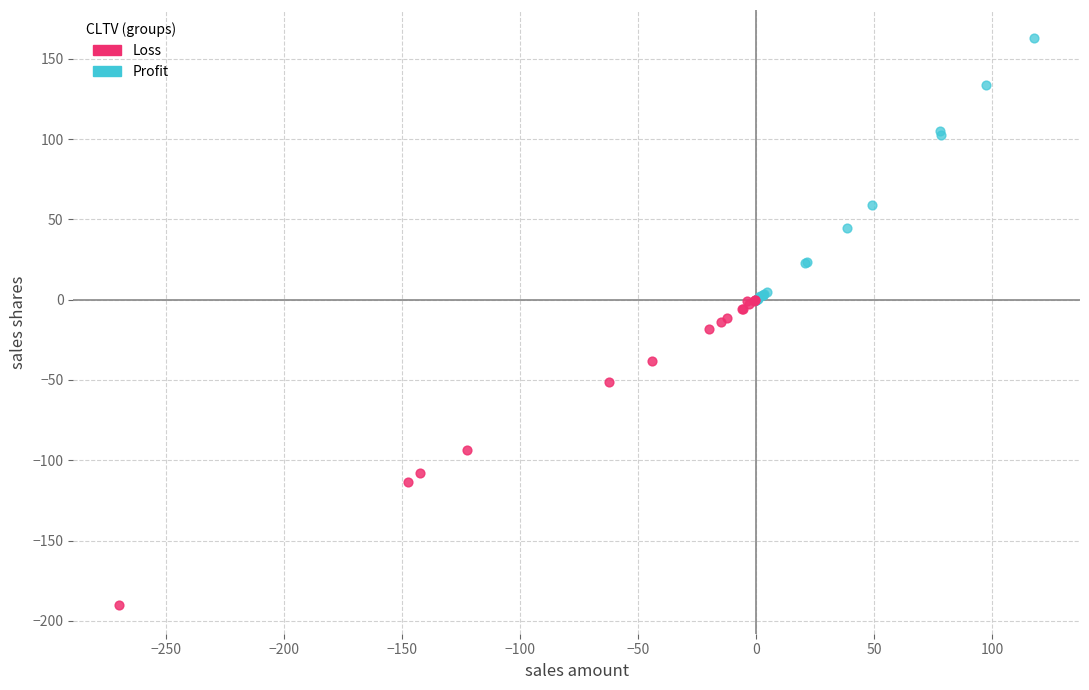

Which series has the largest Y range (max minus min)?

Loss